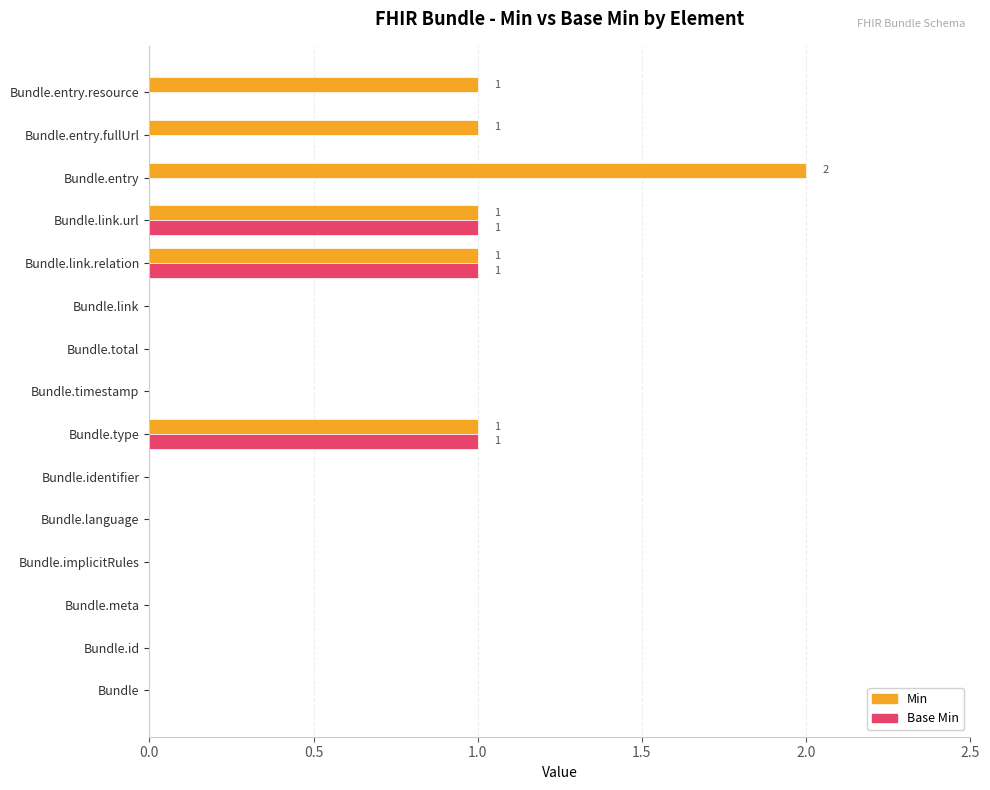

Which series has the largest total across all categories?

Min